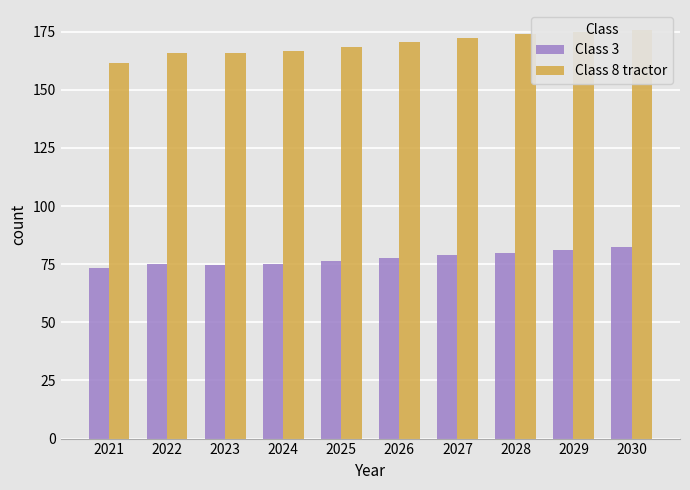

True or false: Class 8 tractor has a value of 110.1 at 2023.

False